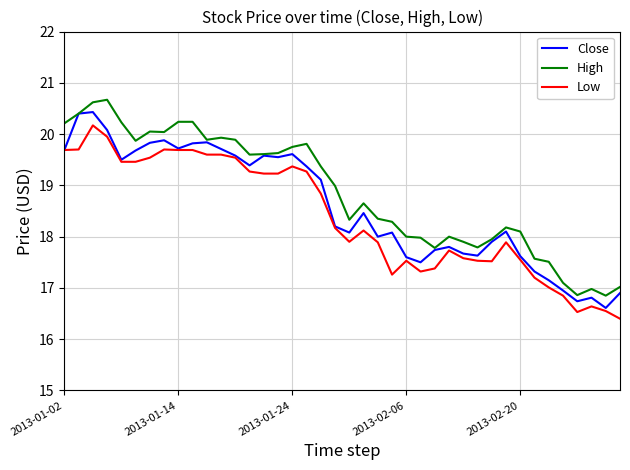

What is the minimum value for Close?

16.6